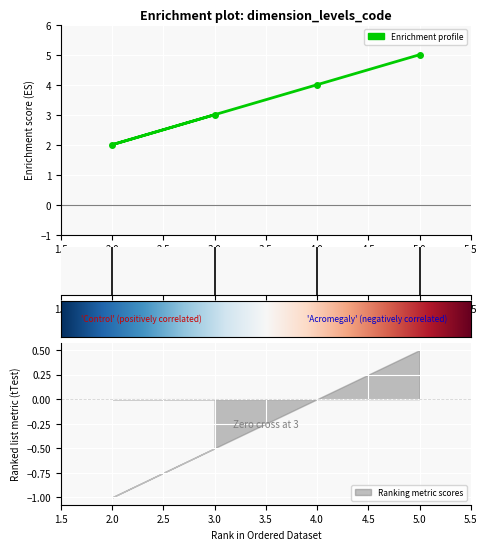

How many values are between 3 and 5?

3